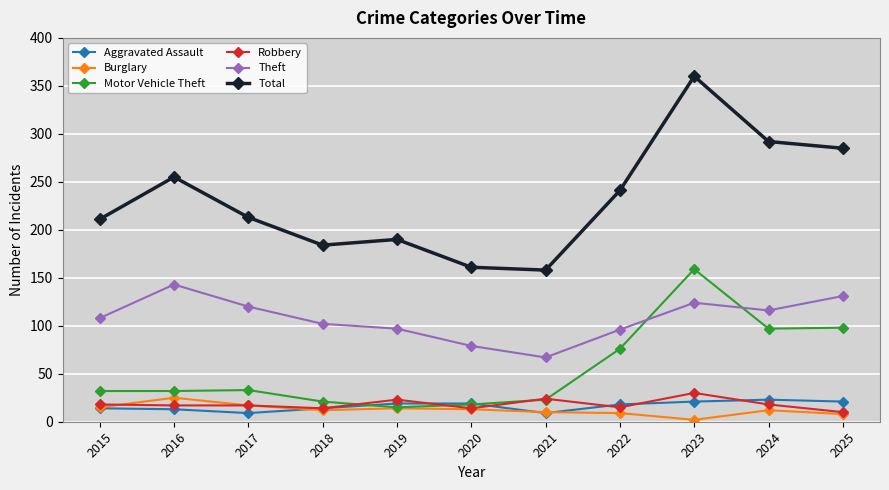

At which category is the sum across all series the highest?

2023